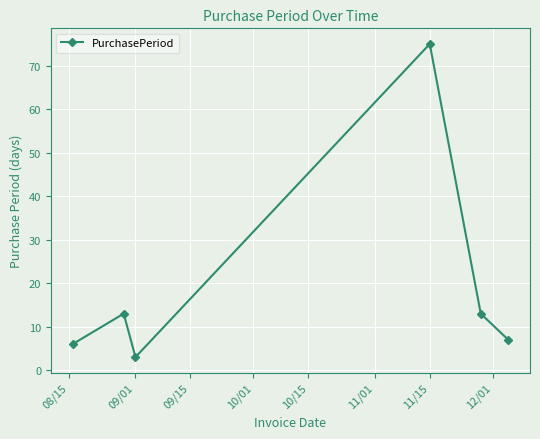

What is the value of the 2nd point from the left?

13